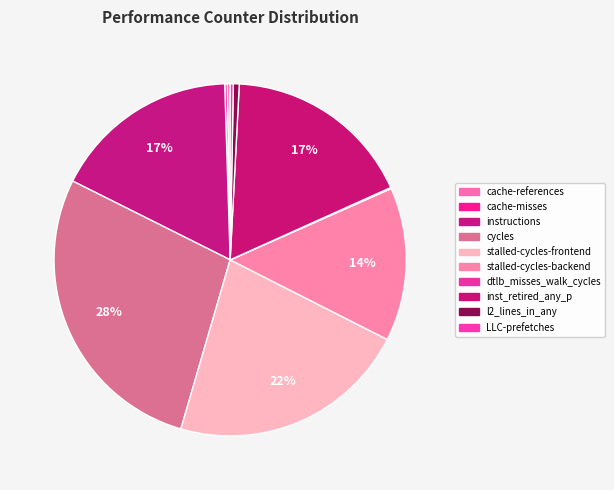

What is the smallest slice in the pie chart?

dtlb_misses_walk_cycles